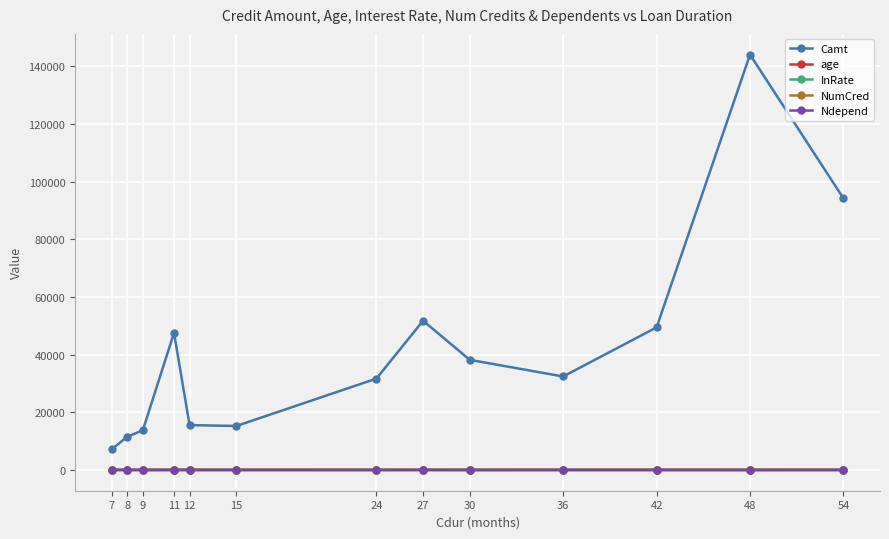

Does the chart display data point markers on the line(s)?

Yes